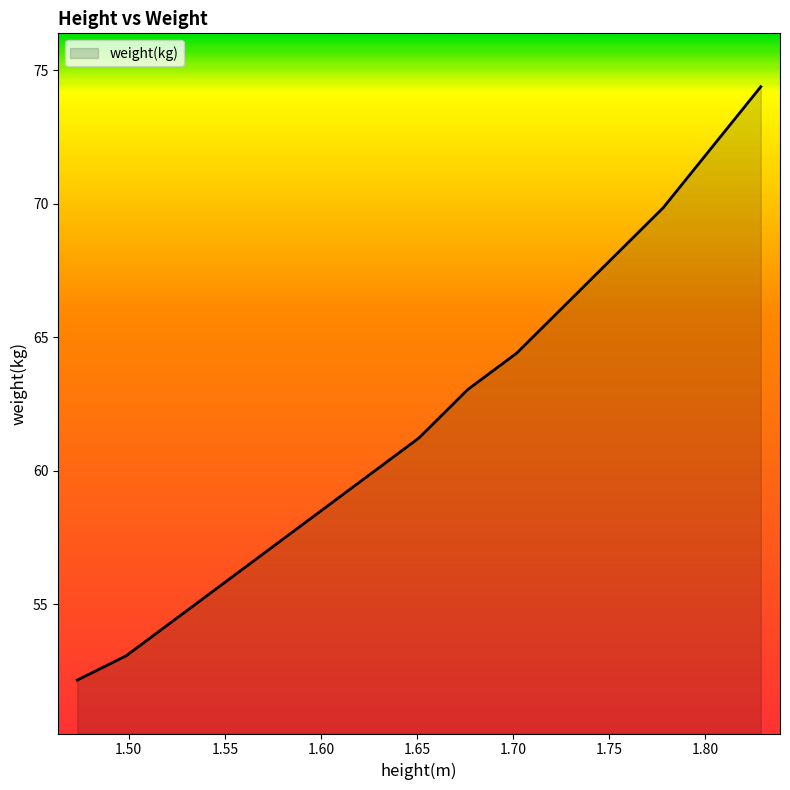

What is the difference between the maximum and minimum values?

22.2